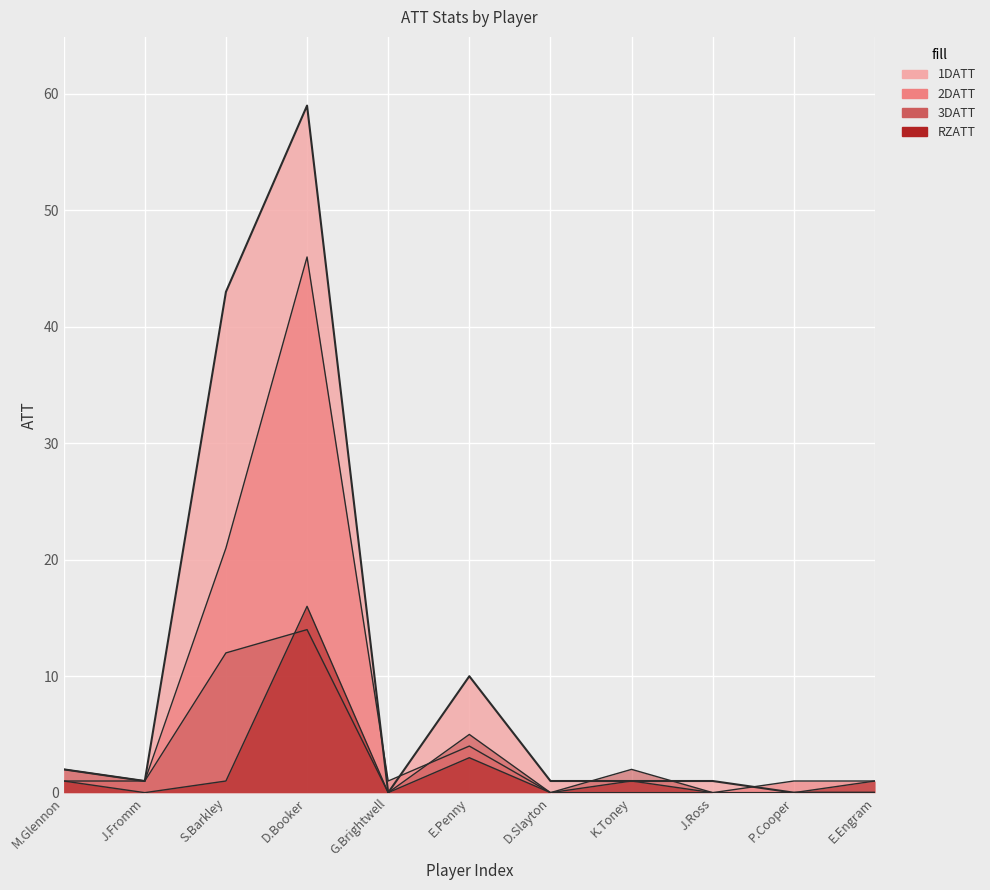

What is the sum of the 1DATT values at K.Toney and P.Cooper?

1